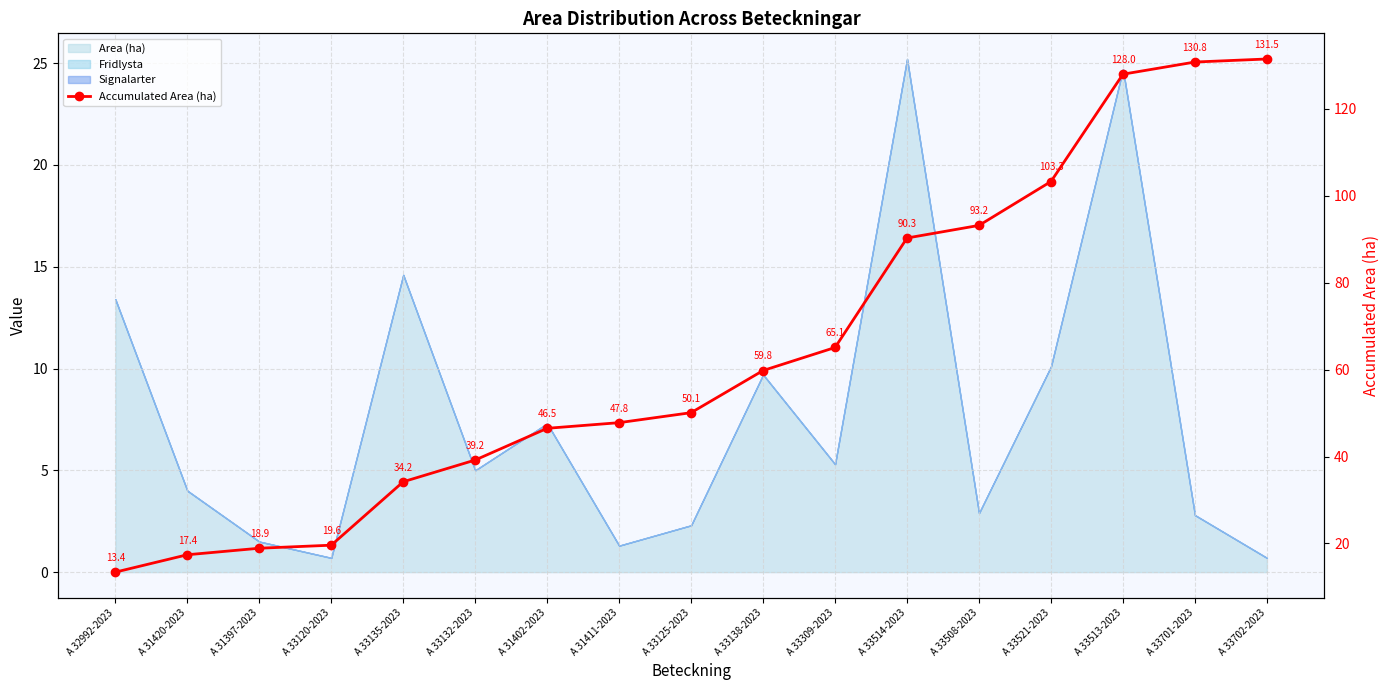

Reading right to left, list all the values displayed in this chart.

131.5	130.8	128.0	103.3	93.2	90.3	65.1	59.8	50.1	47.8	46.5	39.2	34.2	19.6	18.9	17.4	13.4